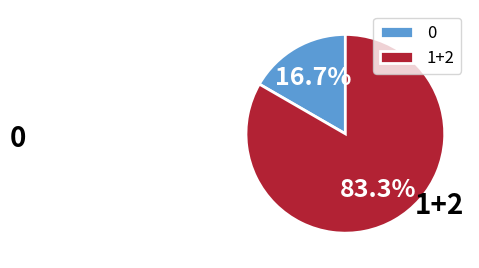

How many slices are in this pie chart?

2